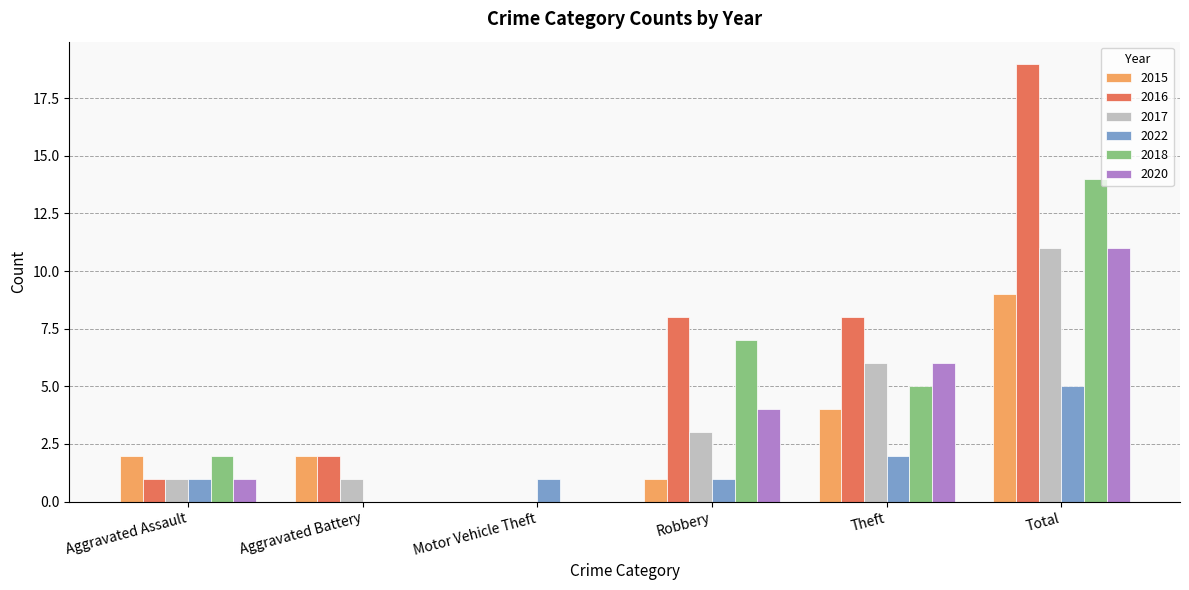

At which category is the sum across all series the highest?

Total